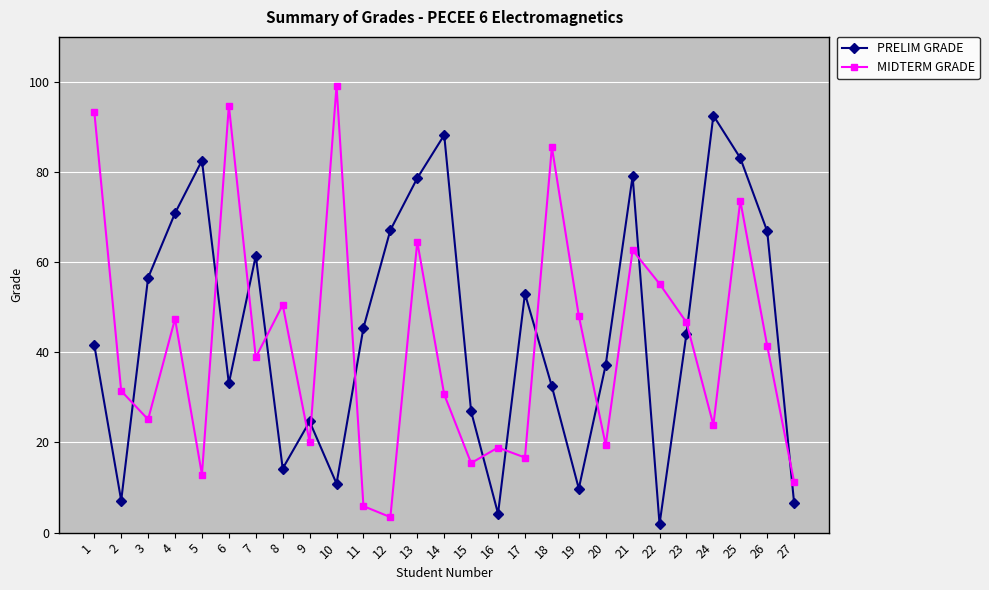

True or false: MIDTERM GRADE and PRELIM GRADE cross at least once.

True